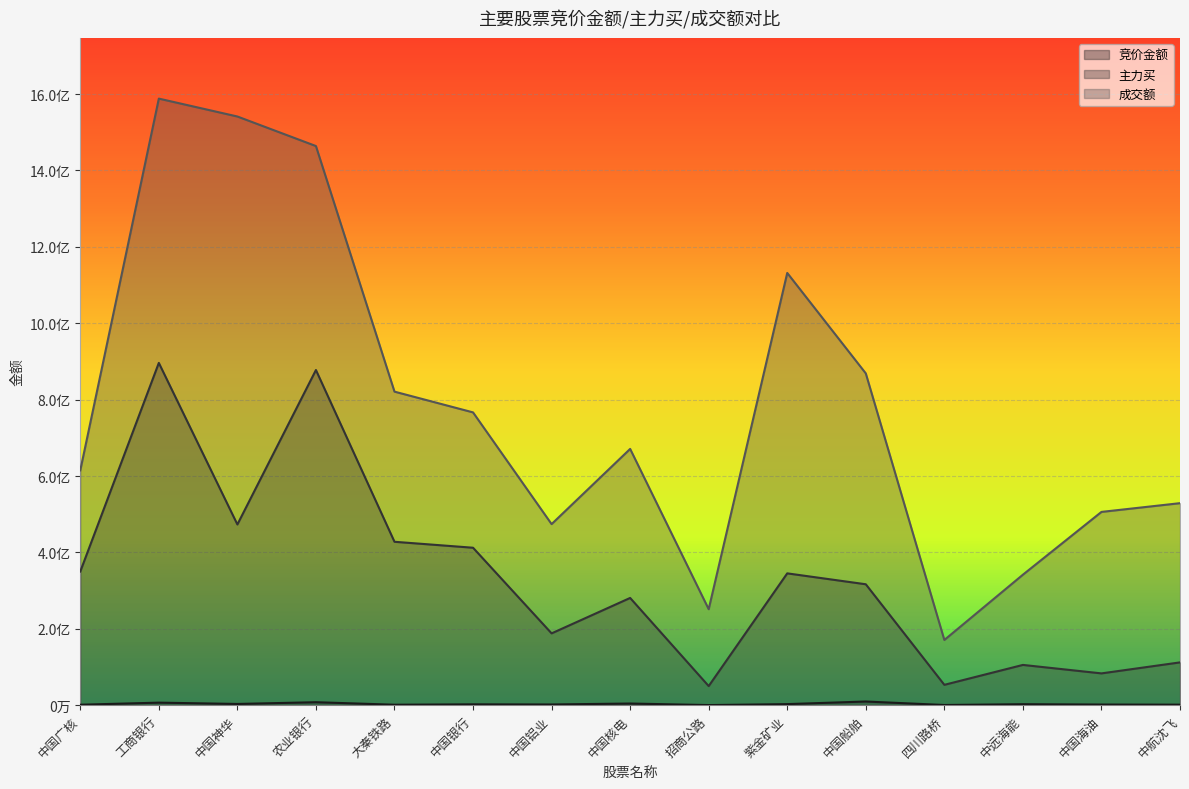

Which series has the largest range (max minus min)?

成交额